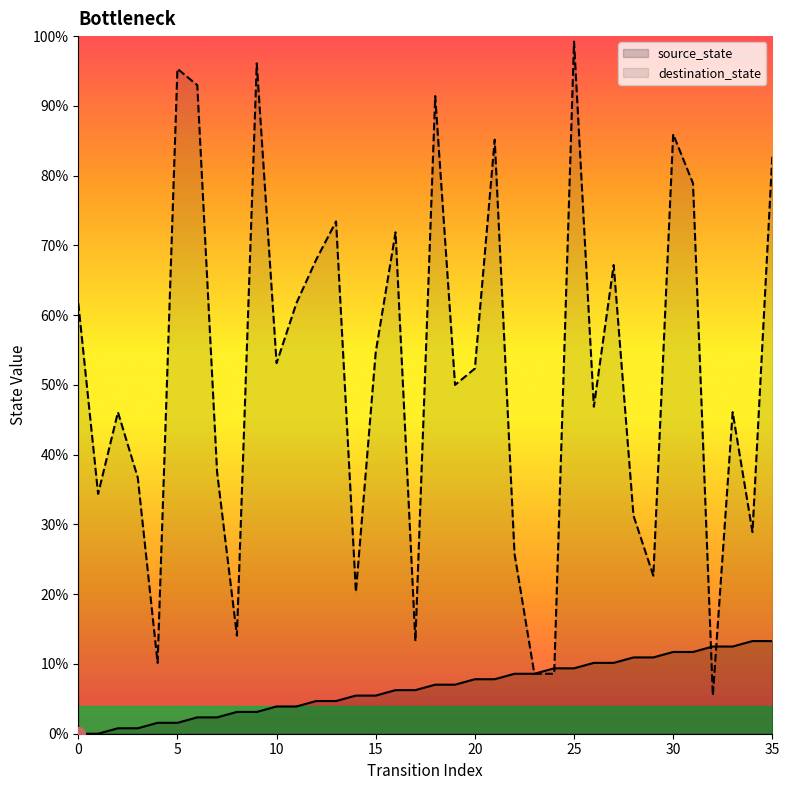

The value of destination_state at 18 is 29. True or false?

False